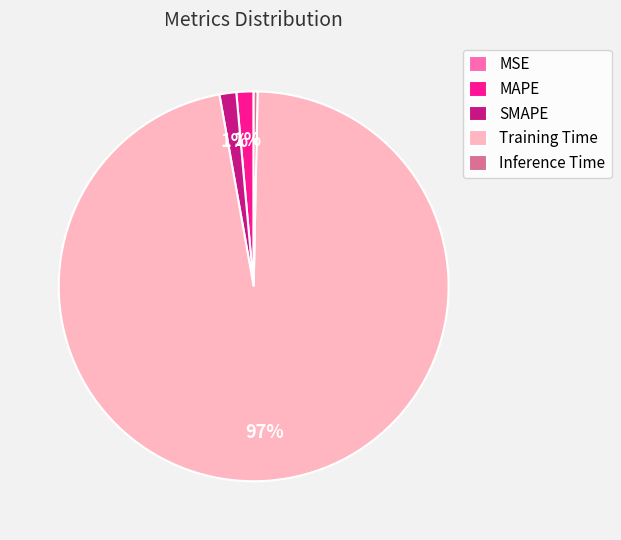

Do MAPE and Training Time together represent more than half of the pie?

Yes